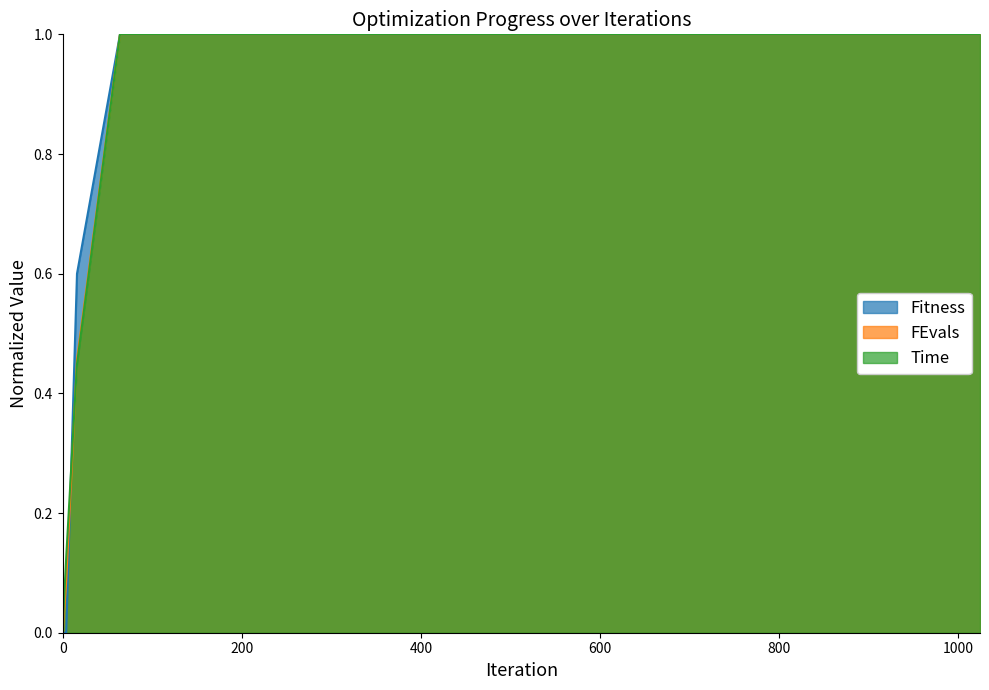

Is it true that FEvals equals 0.0 at 0?

True